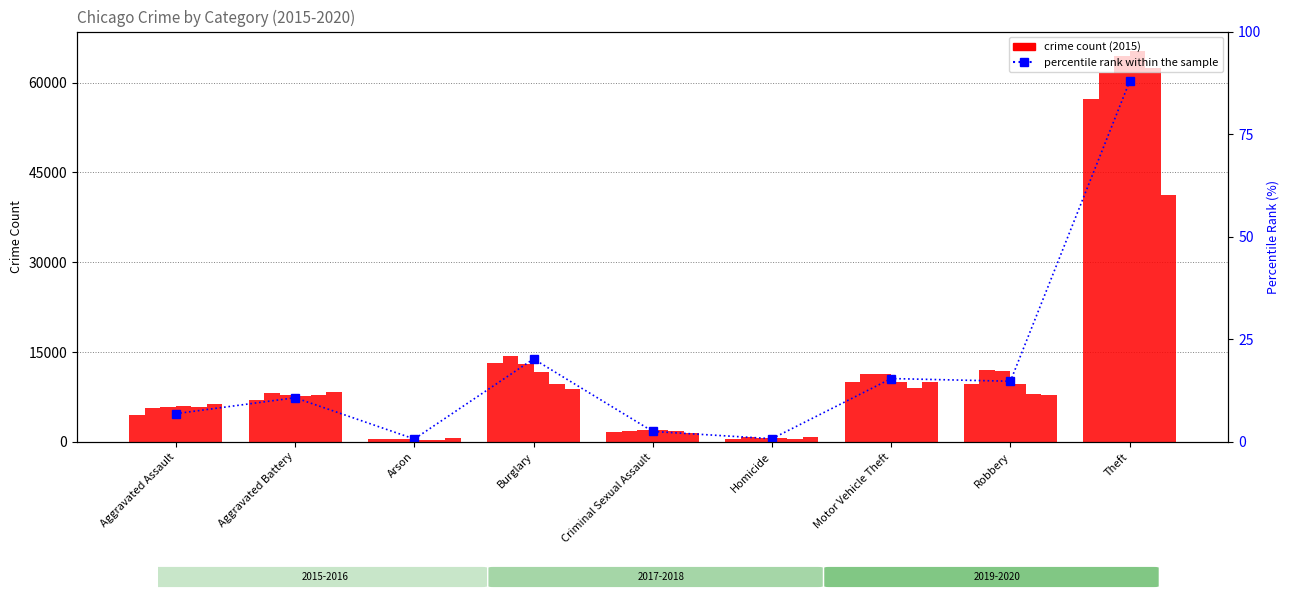

The value at Criminal Sexual Assault is 4.0. True or false?

False